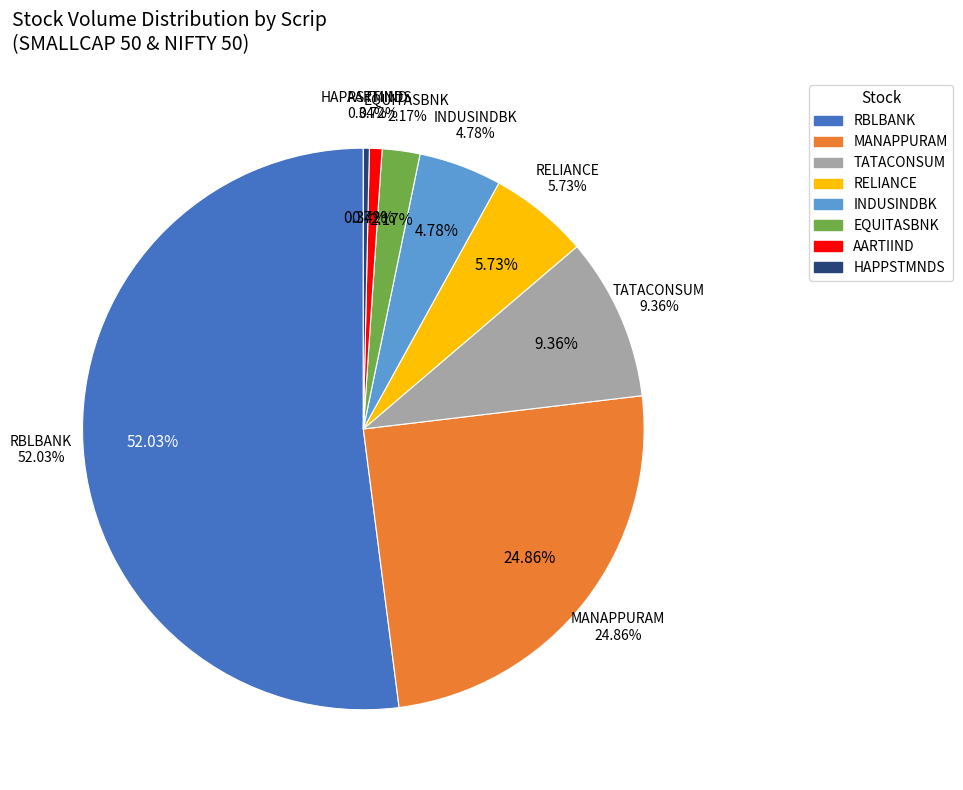

True or false: CREDITACC accounts for 1% of the total.

False